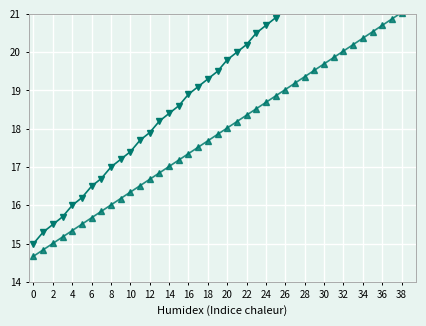

What is the spread (max minus min) of values at 34?

1.6